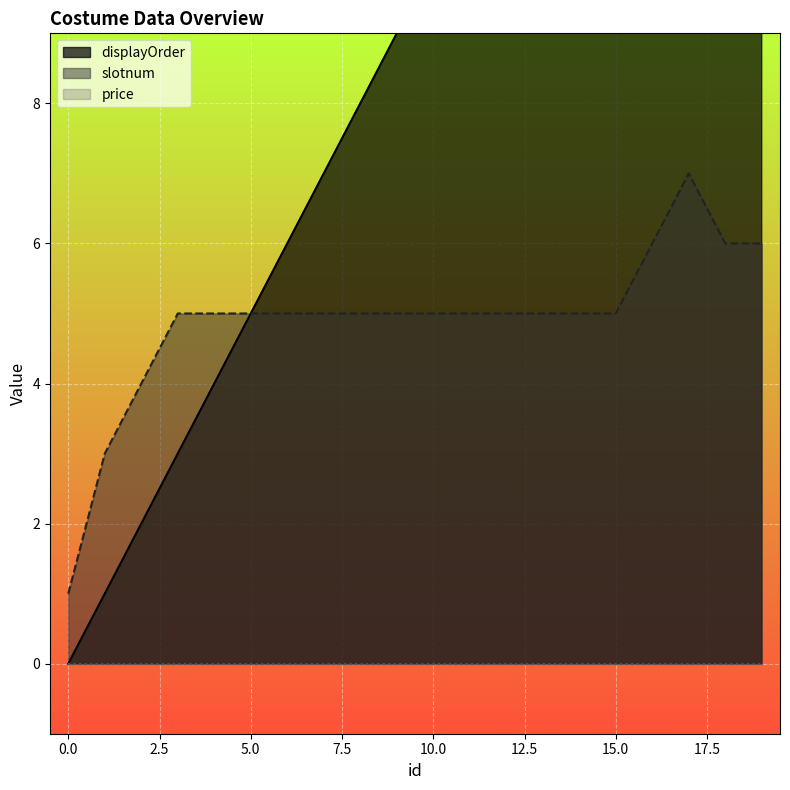

The displayOrder series shows 2 at 6. True or false?

False